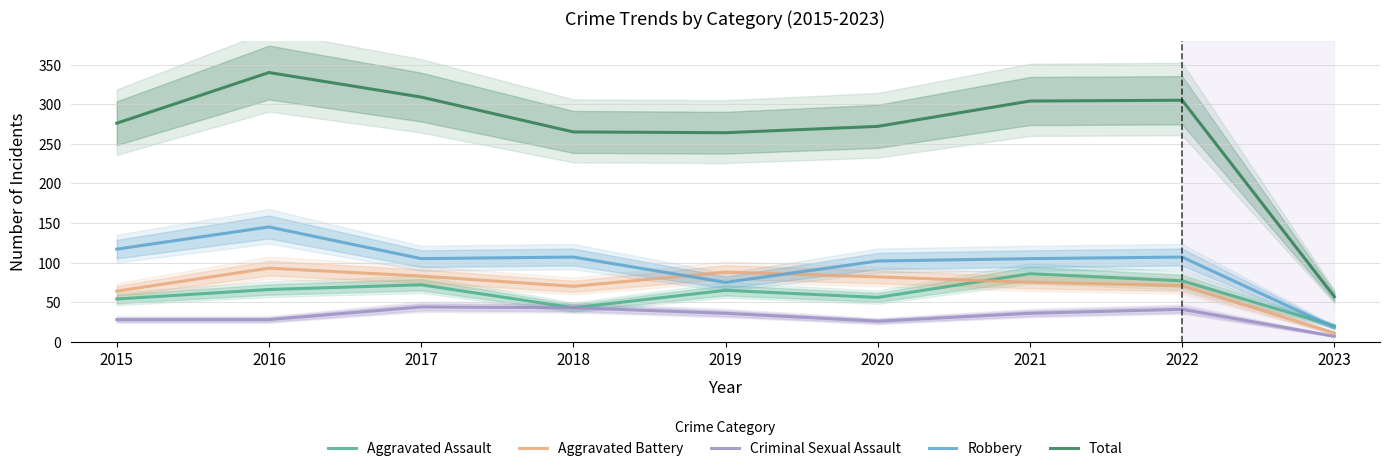

Is it true that Criminal Sexual Assault equals 28 at 2016?

True